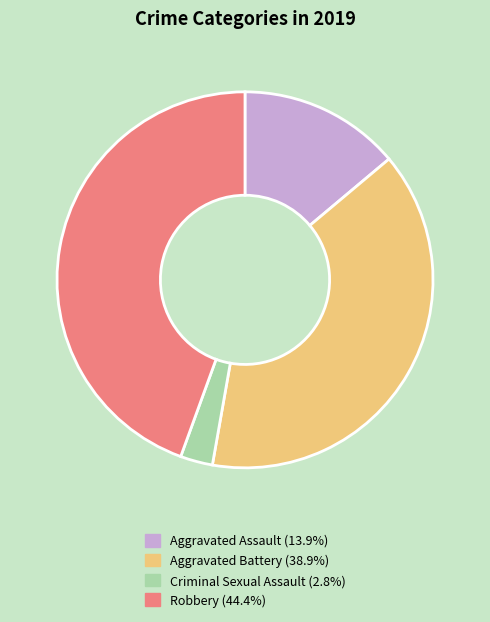

Does Aggravated Assault represent more than half of the total?

No